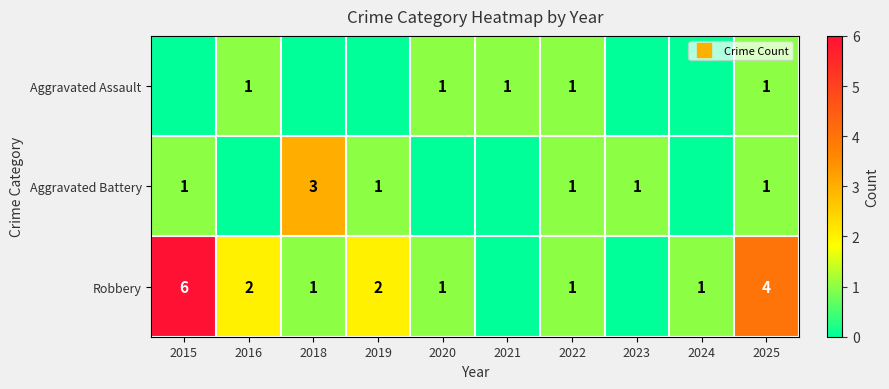

Is it true that Robbery equals 1 at 2020?

True